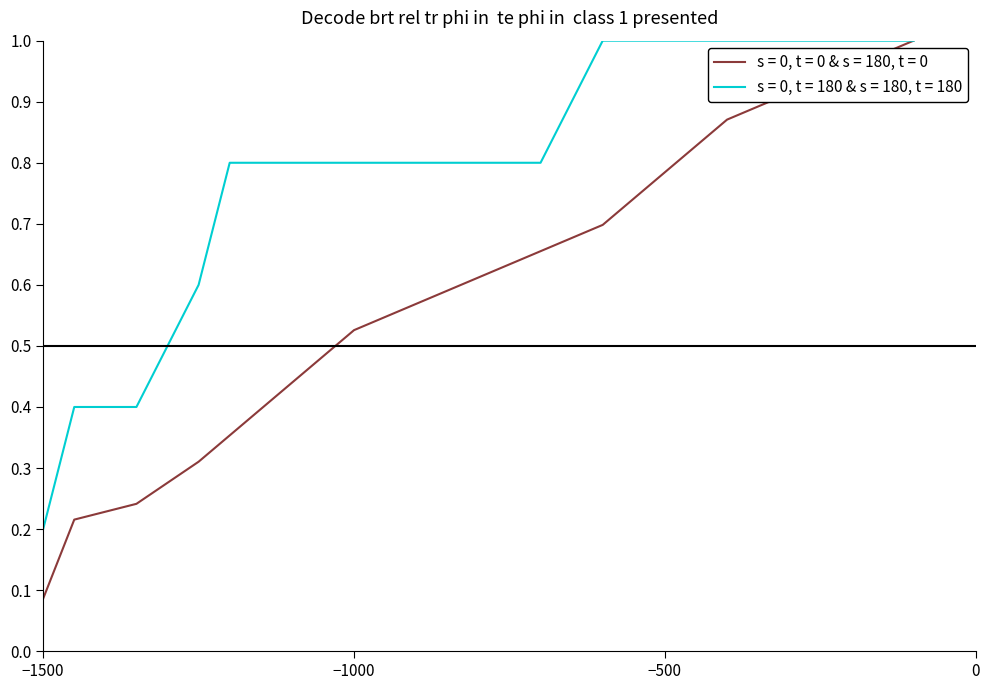

List the series in order of their overall mean, highest first.

s = 0, t = 180 & s = 180, t = 180, s = 0, t = 0 & s = 180, t = 0